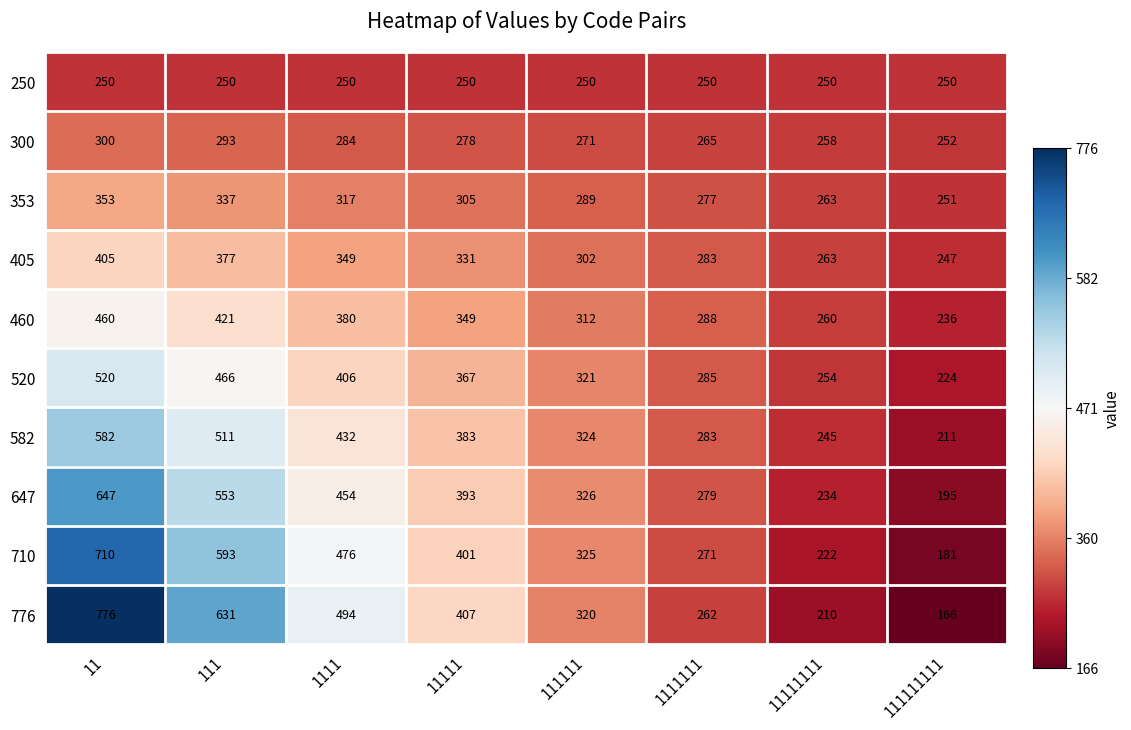

What is the difference between the maximum and minimum values in the 647 series?

452